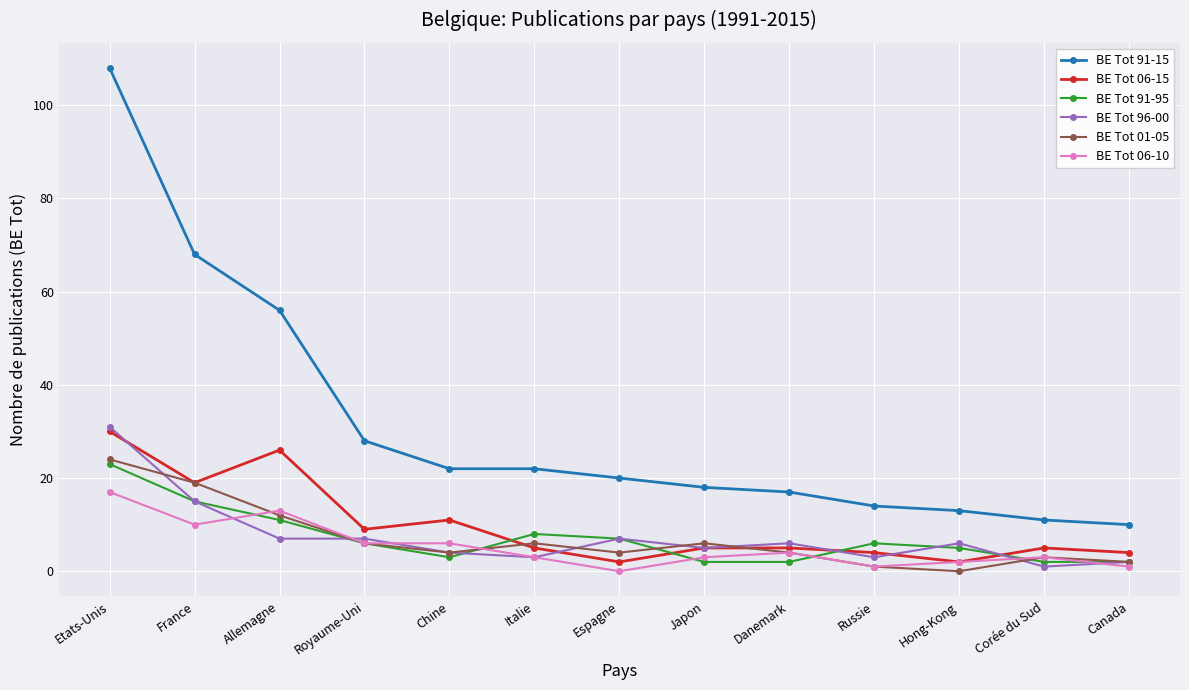

At how many categories does at least one series exceed 72?

1